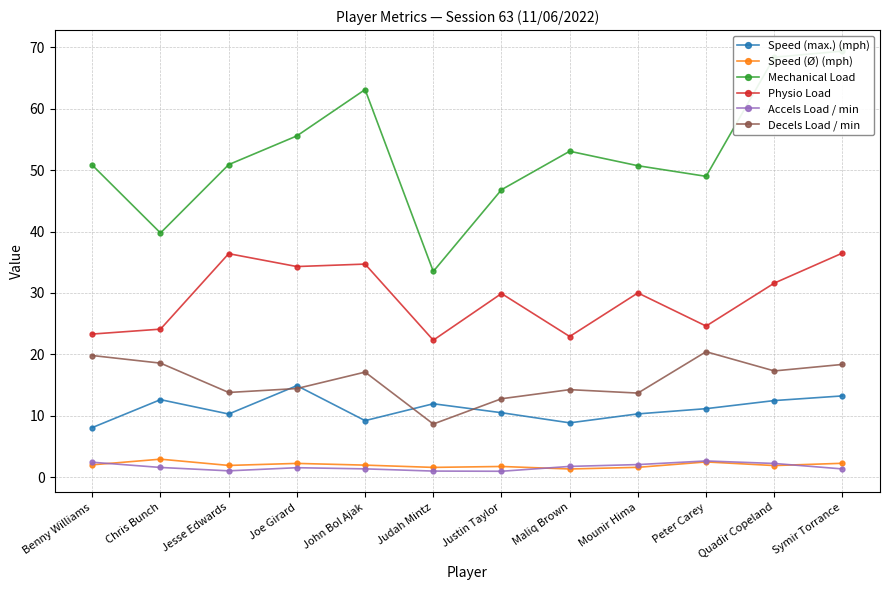

What is the difference between the maximum and minimum values in the Accels Load / min series?

1.7